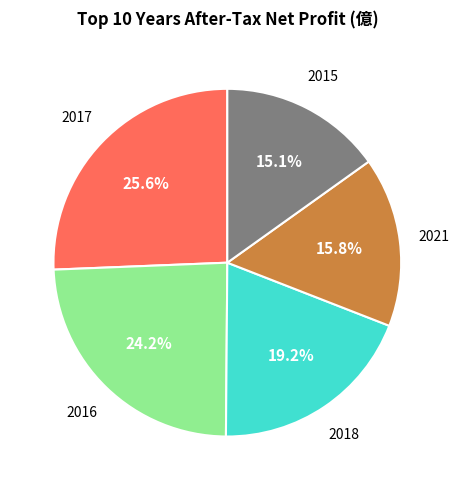

Is there any slice that represents more than half of the pie?

No